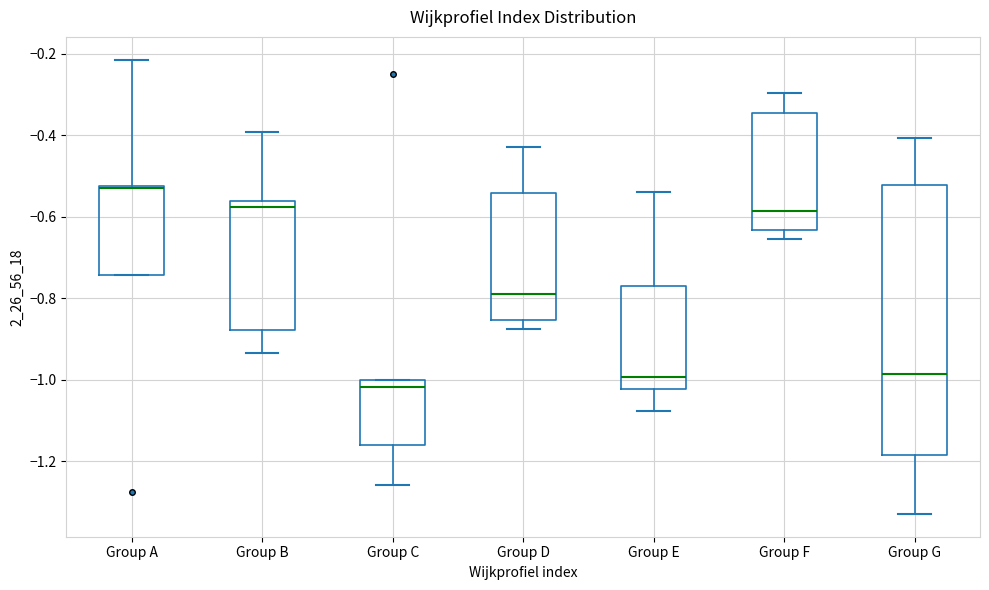

Reading left to right, read every box against the y-axis: the position of its median line, the range the box covers, and the ends of its whiskers. The values are not printed on the chart, so give them approximately, as read against the axis.

Group A: median -0.52 (drawn on the box's upper edge), box -0.74 to -0.52, whiskers -0.74 to -0.22
Group B: median -0.58, box -0.88 to -0.56, whiskers -0.94 to -0.40
Group C: median -1.02, box -1.16 to -1.00, whiskers -1.26 to -1.00
Group D: median -0.78, box -0.86 to -0.54, whiskers -0.88 to -0.42
Group E: median -1.00, box -1.02 to -0.78, whiskers -1.08 to -0.54
Group F: median -0.58, box -0.64 to -0.34, whiskers -0.66 to -0.30
Group G: median -0.98, box -1.18 to -0.52, whiskers -1.32 to -0.40